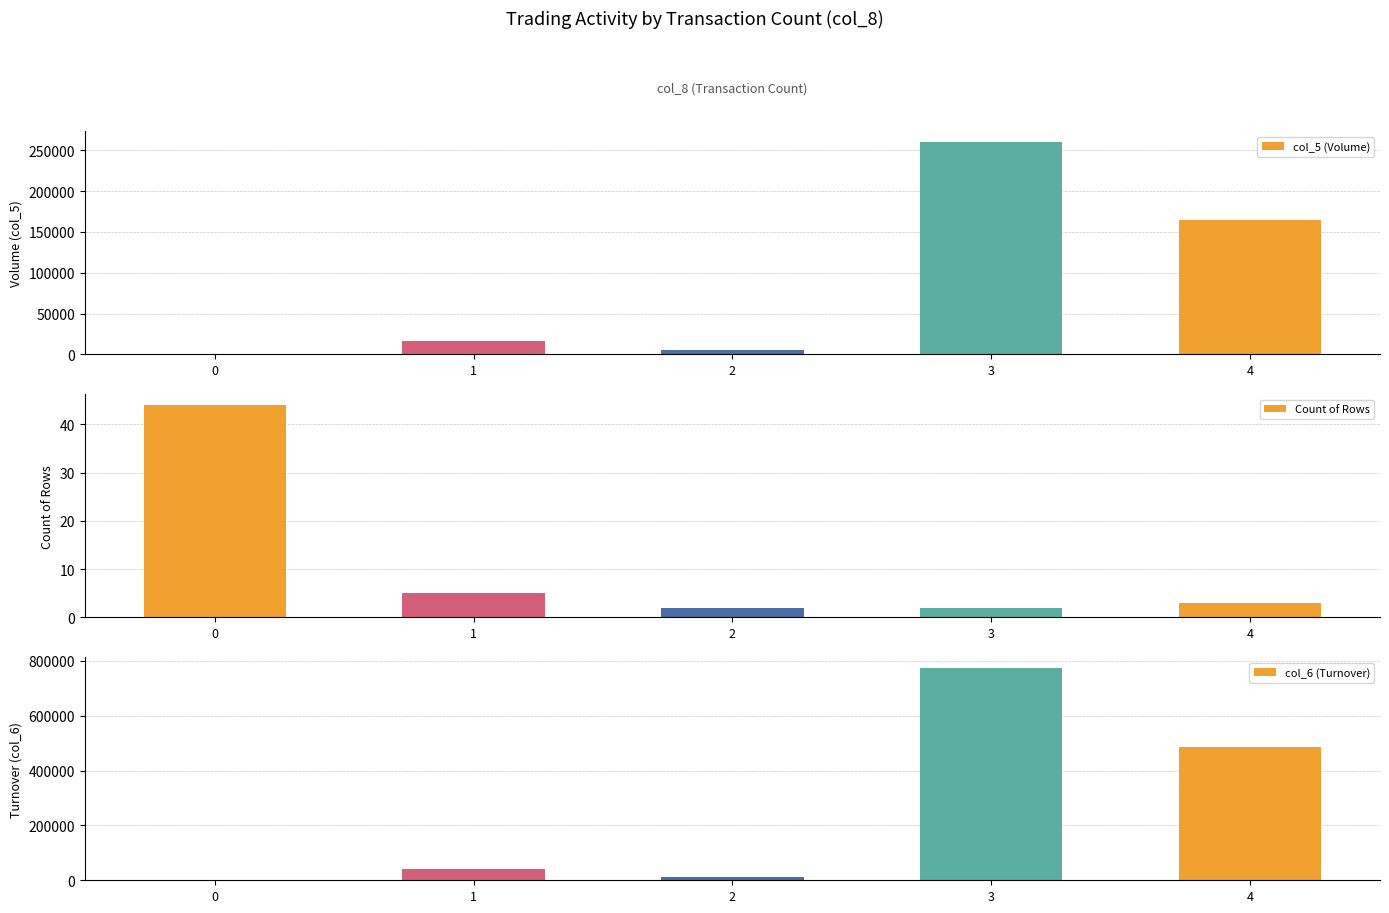

What are all the series names shown in the legend?

col_5 (Volume), Count of Rows, col_6 (Turnover)